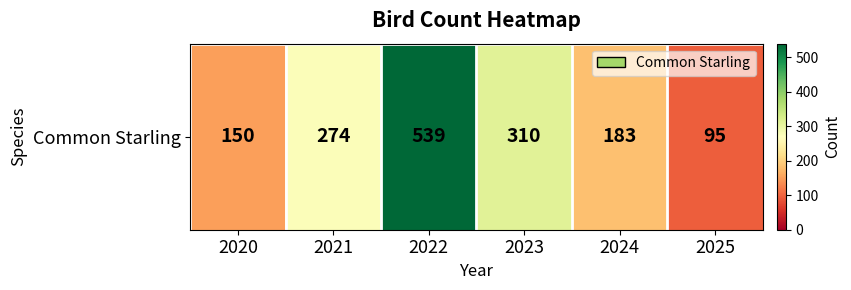

What is the change in value from 2022 to 2023?

-229